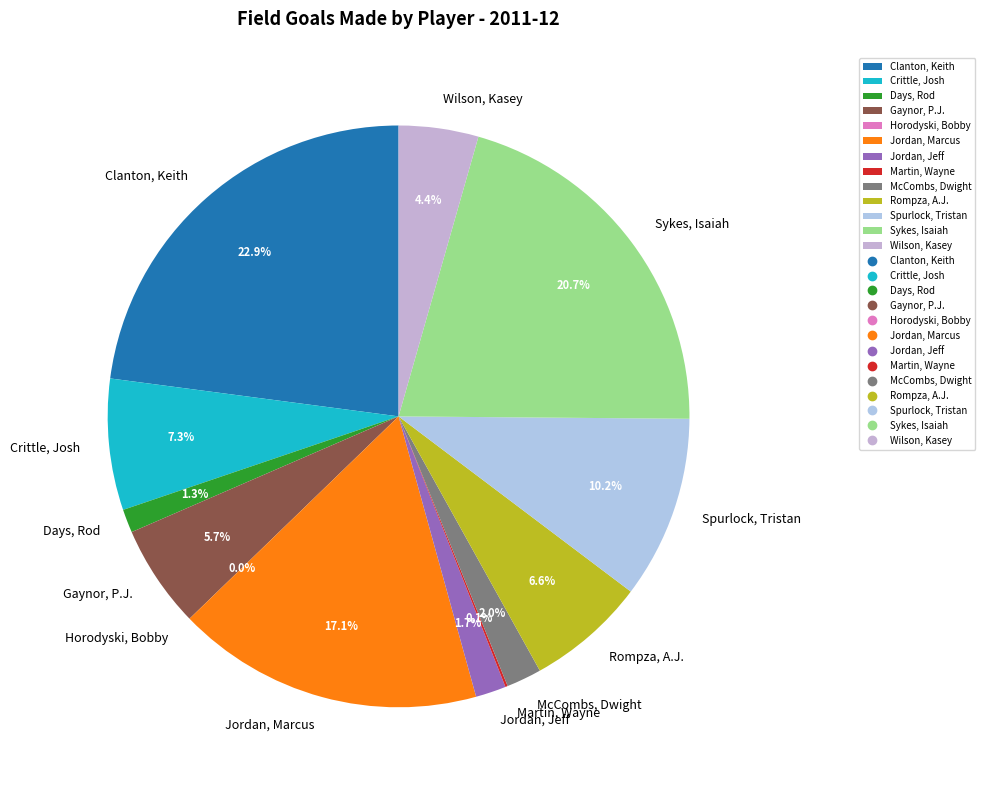

True or false: McCombs, Dwight accounts for 2% of the total.

True